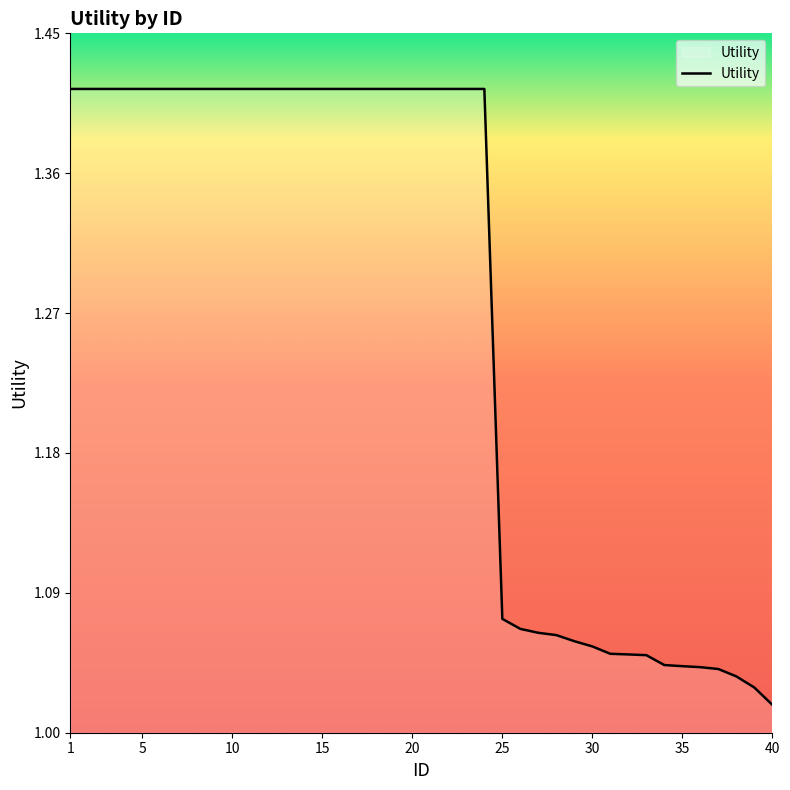

What is the difference between the maximum and minimum values?

0.4